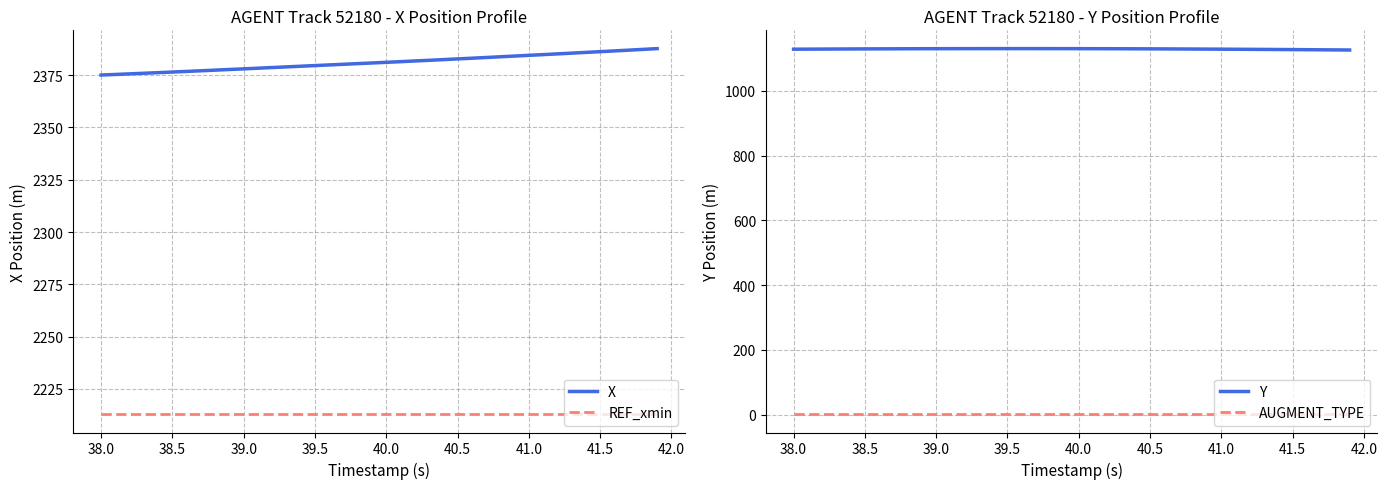

True or false: X has more than 1 interior local peaks.

False